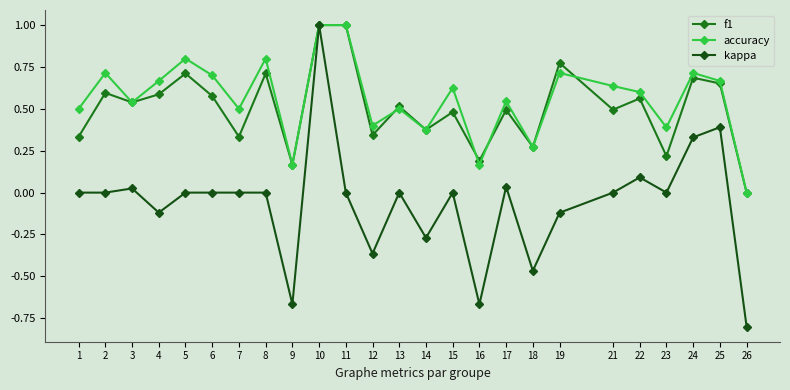

How many values in the accuracy series exceed 0?

24